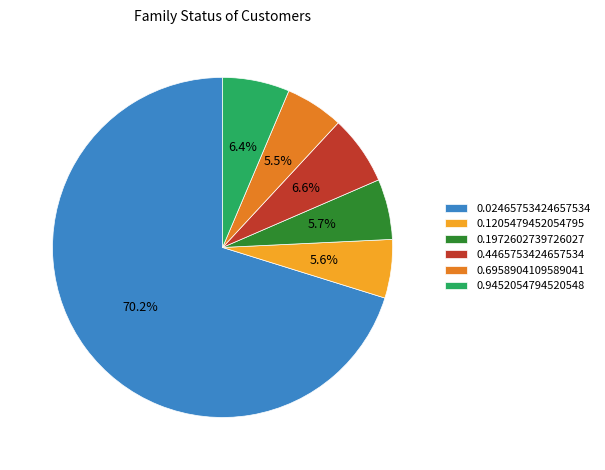

The 0.02465753424657534 slice represents 56% of the pie. True or false?

False